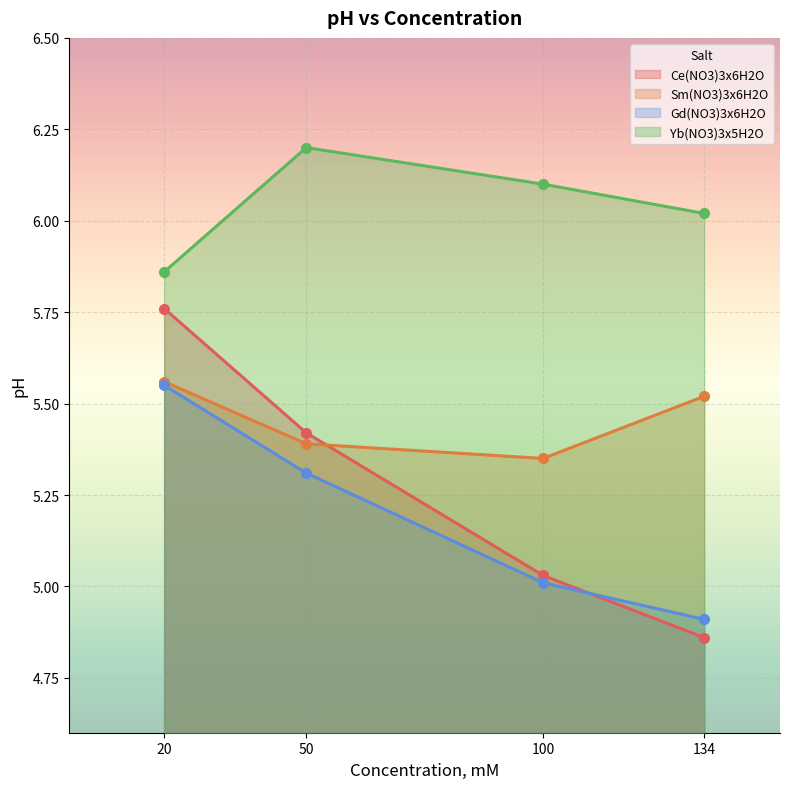

Reading right to left, transcribe all the data shown in this chart.

Ce(NO3)3x6H2O: 134=4.9	100=5.0	50=5.4	20=5.8
Sm(NO3)3x6H2O: 134=5.5	100=5.3	50=5.4	20=5.6
Gd(NO3)3x6H2O: 134=4.9	100=5.0	50=5.3	20=5.5
Yb(NO3)3x5H2O: 134=6.0	100=6.1	50=6.2	20=5.9